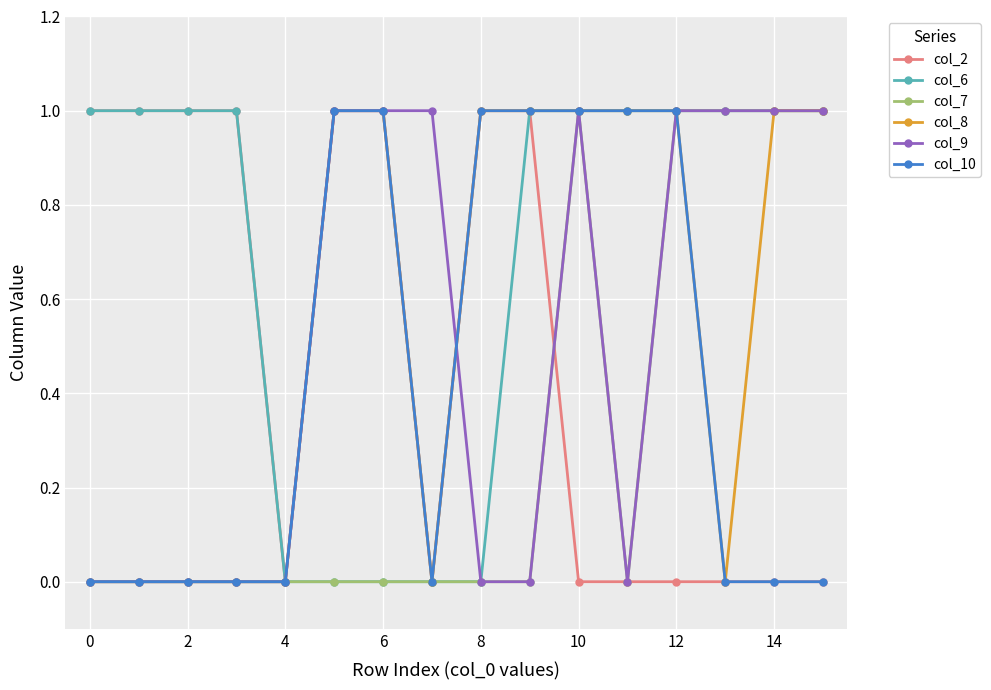

Reading left to right, extract all data points from this chart.

col_2: 1	1	1	1	0	1	1	0	1	1	0	0	0	0	0	0
col_6: 1	1	1	1	0	0	0	0	0	1	1	1	1	1	1	1
col_7: 0	0	0	0	0	0	0	0	0	0	1	0	1	1	1	1
col_8: 0	0	0	0	0	1	1	0	1	1	1	1	1	0	1	1
col_9: 0	0	0	0	0	1	1	1	0	0	1	0	1	1	1	1
col_10: 0	0	0	0	0	1	1	0	1	1	1	1	1	0	0	0